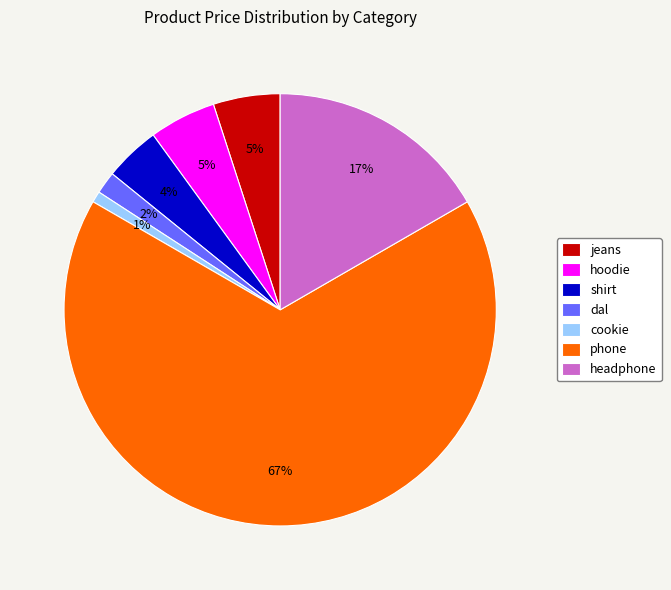

Count the number of slices in the pie.

7